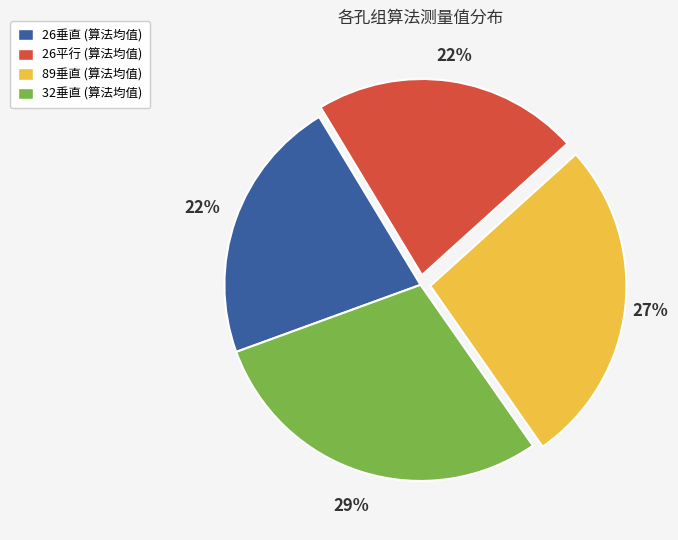

Is the sum of 26垂直 and 89垂直 greater than half?

No